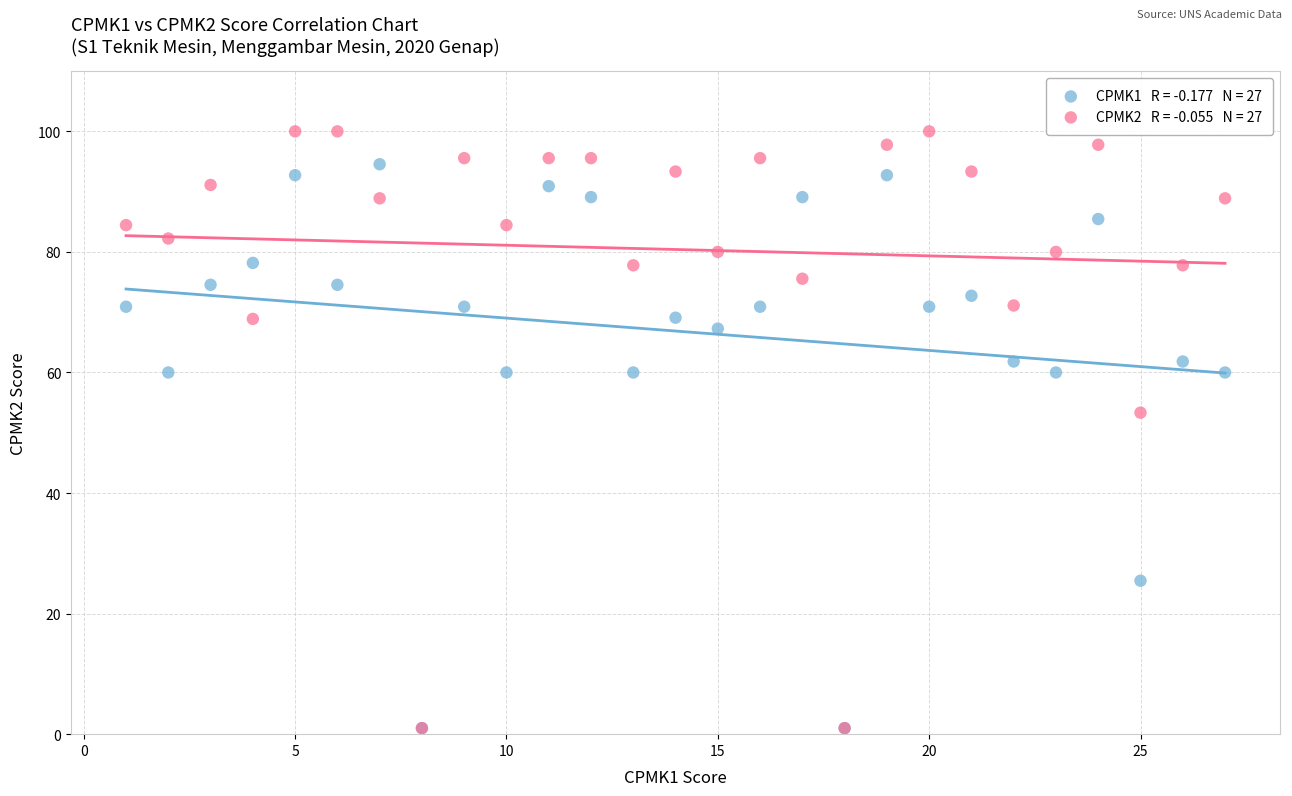

Across all series, what Y value is closest to 50?

53.3